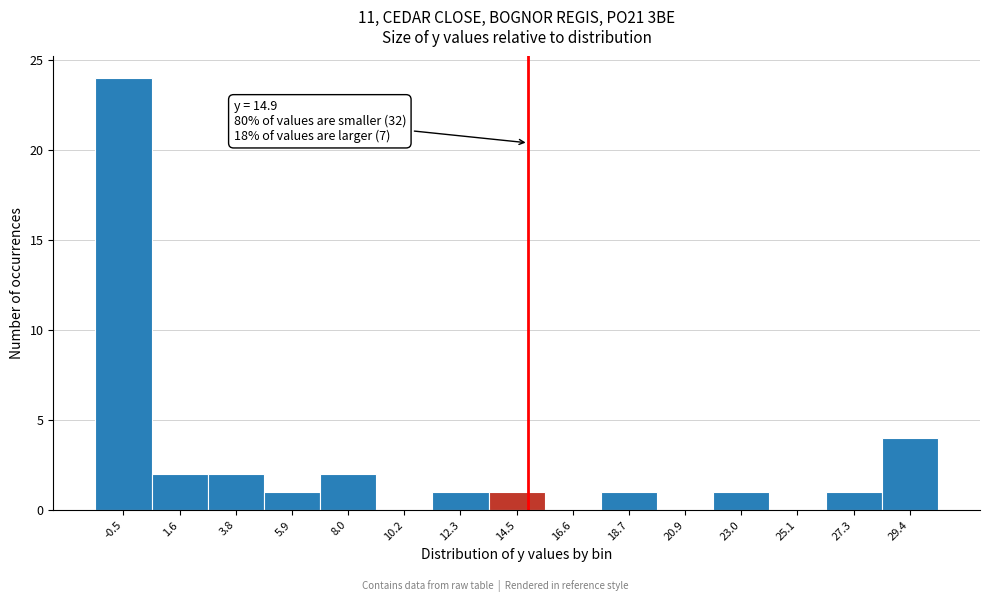

Over which range of the x-axis is the bar tallest?

-1.5 to 0.5